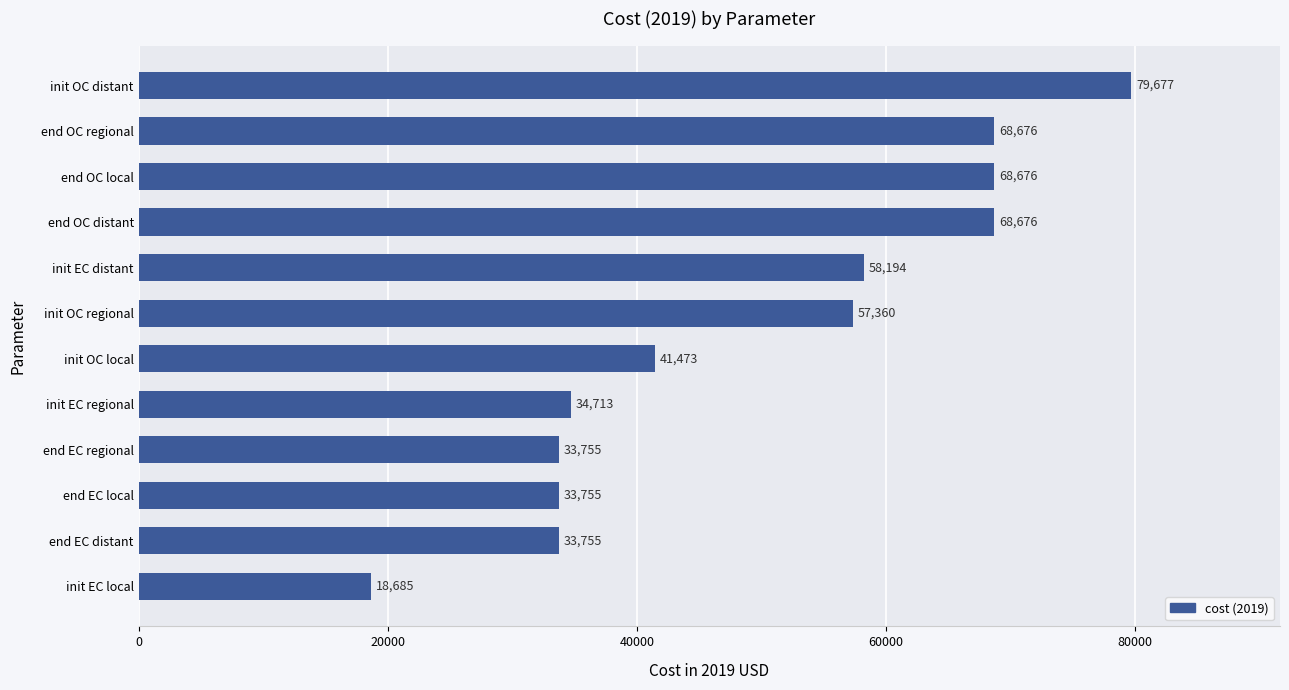

What is the sum of the values at init OC local and end EC local?

75228.0